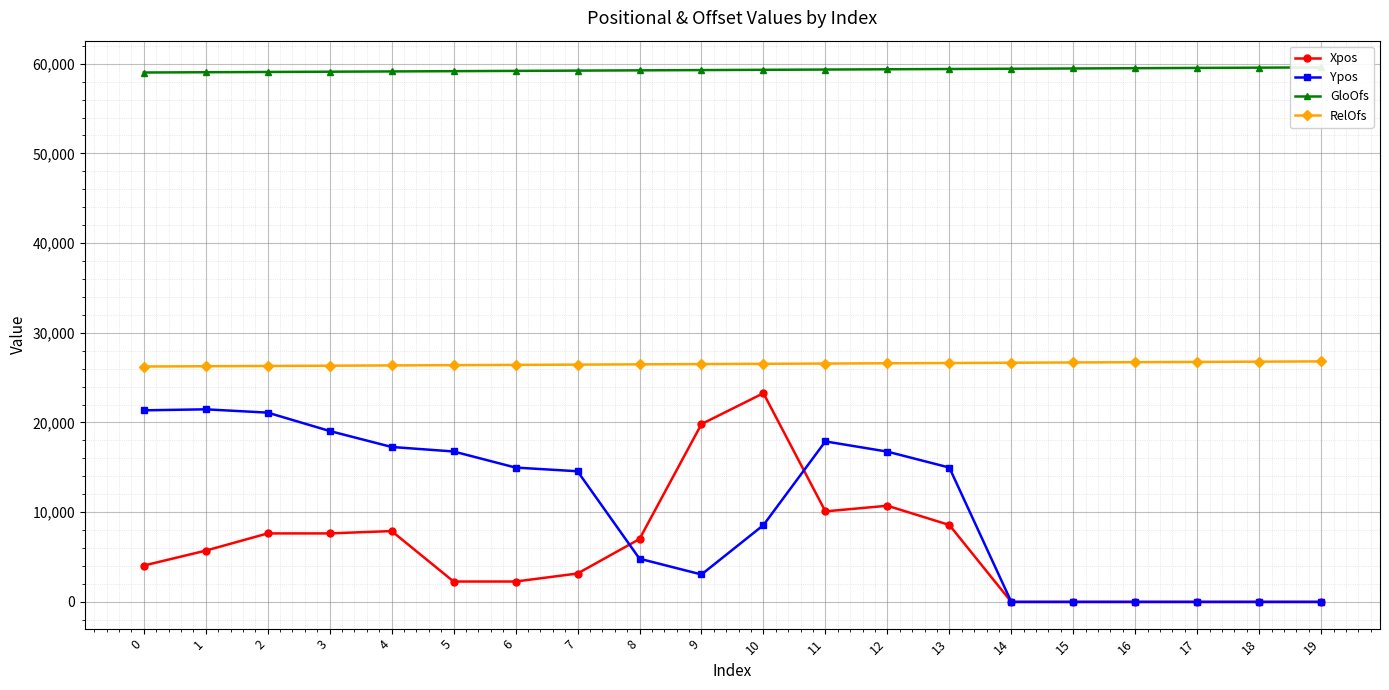

True or false: Xpos and RelOfs intersect in this chart.

False